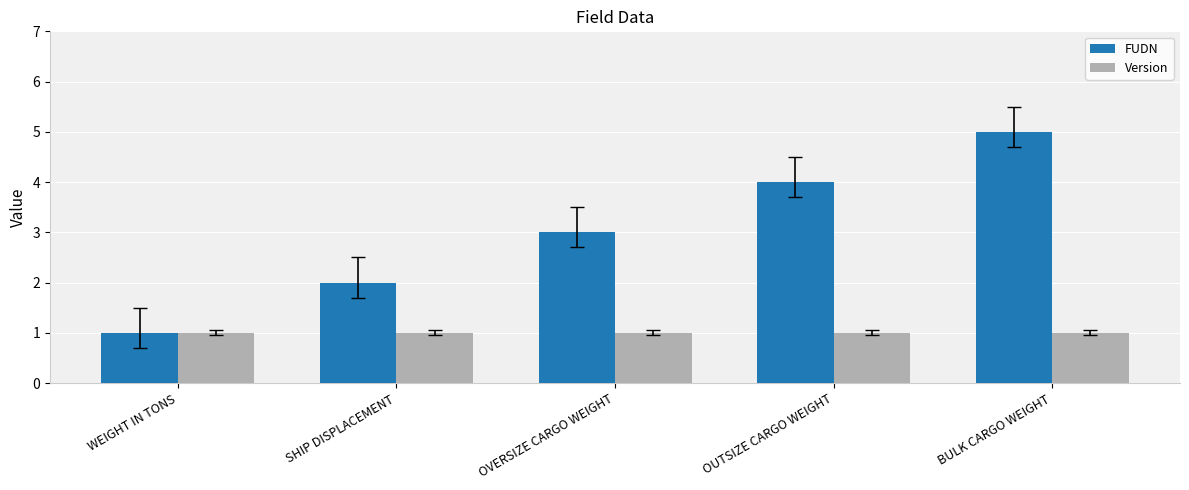

What position from the right is WEIGHT IN TONS?

5